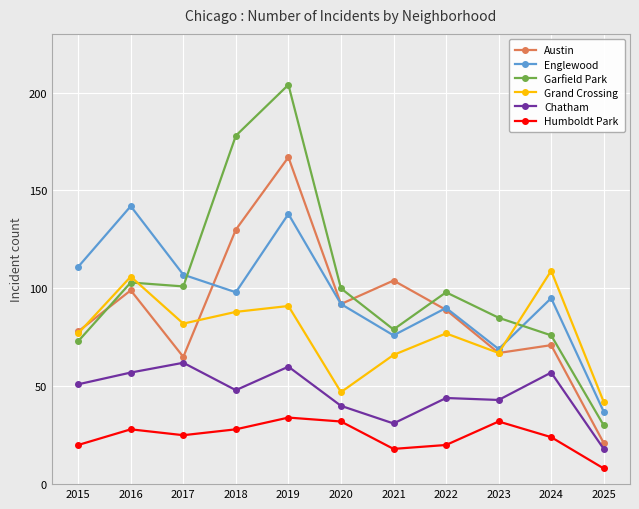

How many lines are shown in the chart?

6